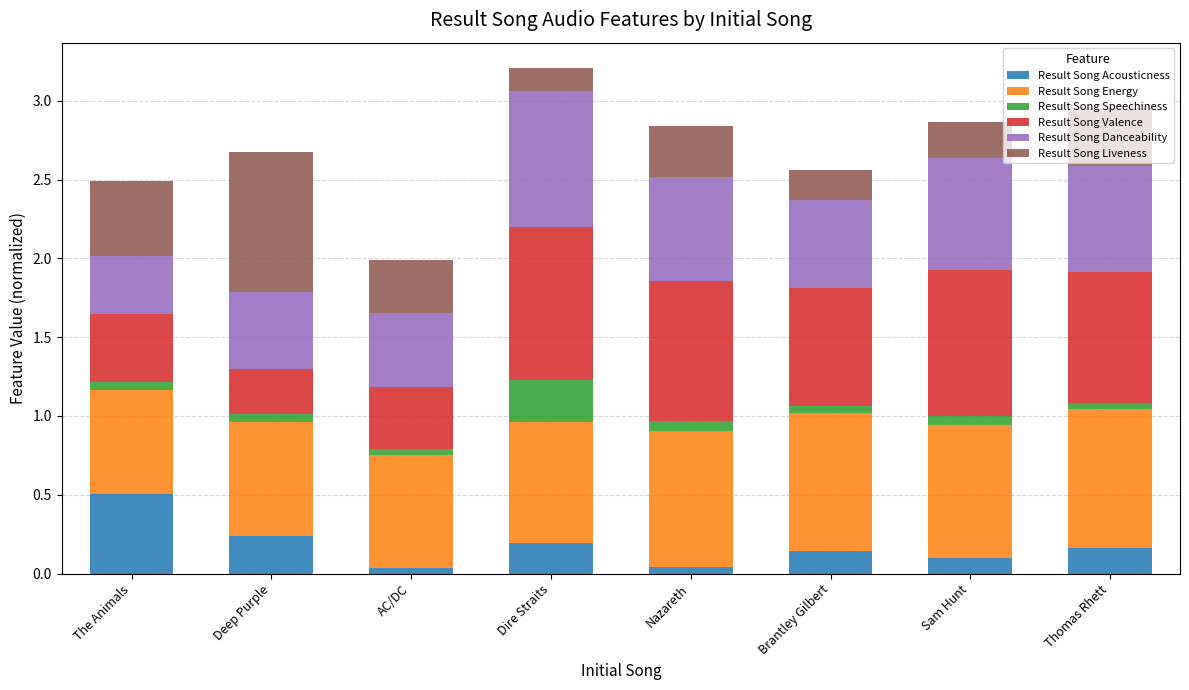

Is it true that Result Song Acousticness equals 0.1 at Sam Hunt?

True